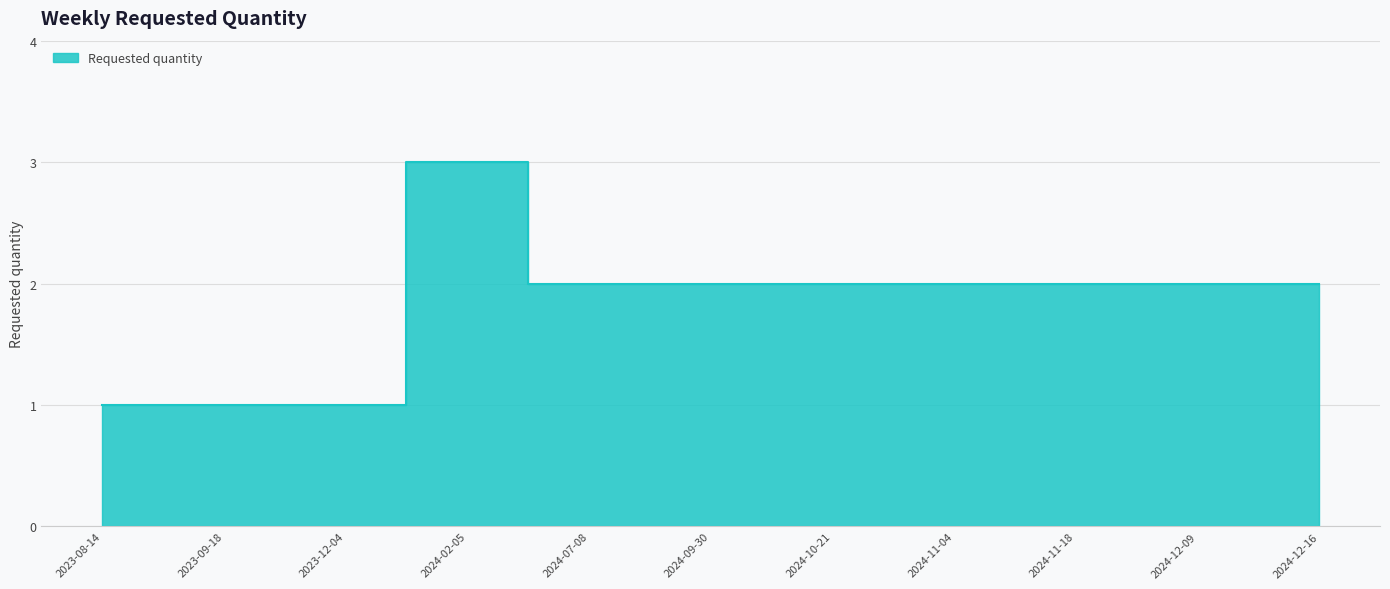

What is the ratio of the value at 2023-08-14 to the value at 2024-09-30?

0.5